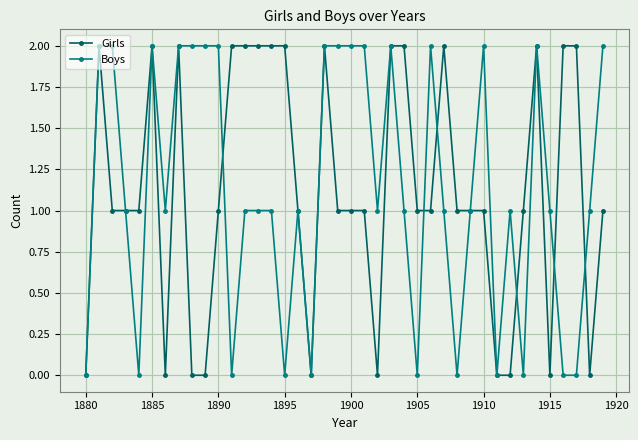

What is the value of the Girls point at the 16th from the left?

2